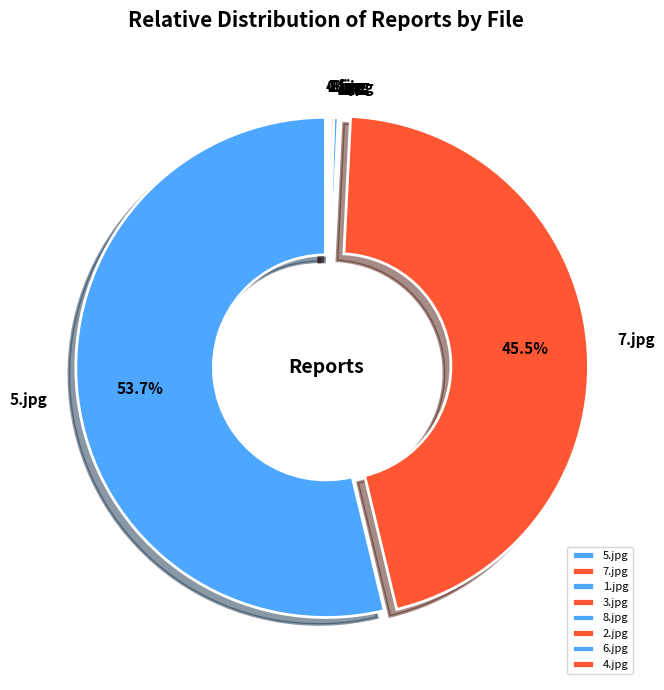

Which slice is the largest?

5.jpg